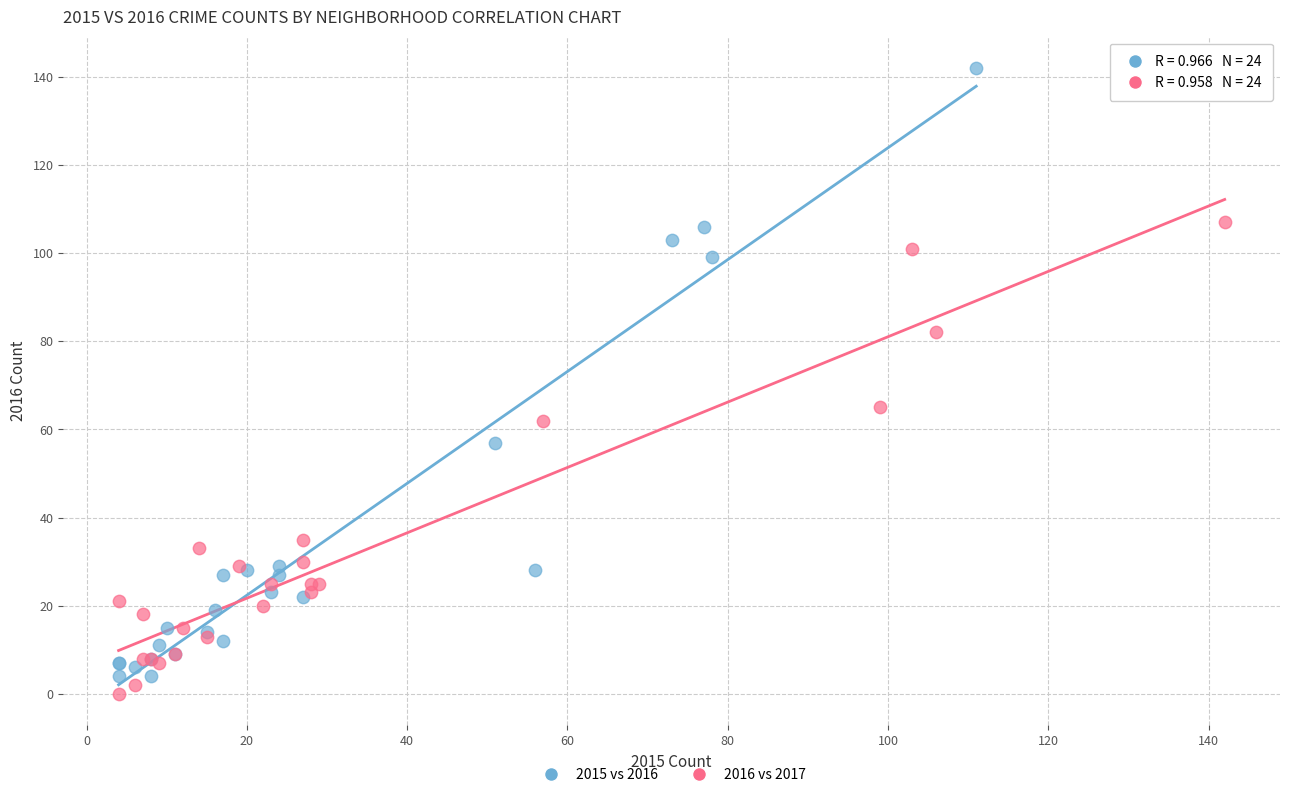

Which series reaches the maximum Y coordinate?

2015 vs 2016